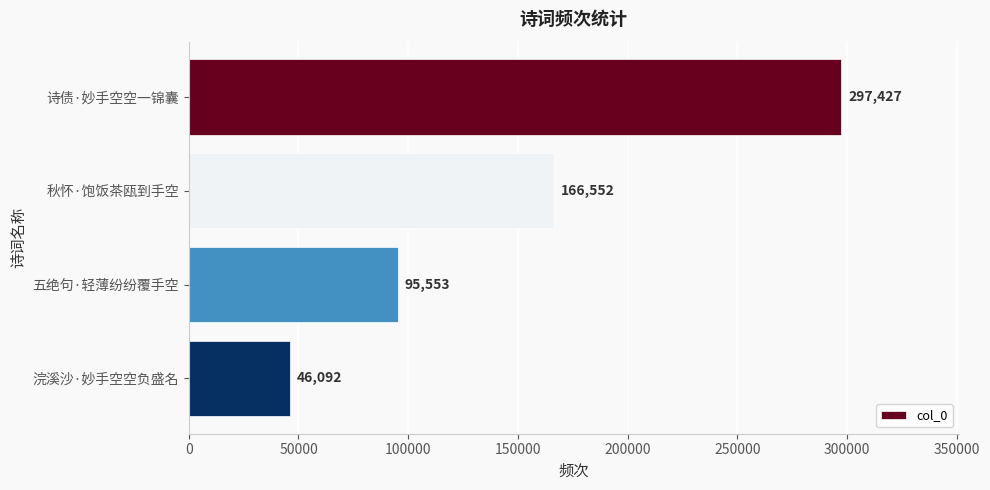

Which has a higher value, 秋怀·饱饭茶瓯到手空 or 五绝句·轻薄纷纷覆手空?

秋怀·饱饭茶瓯到手空